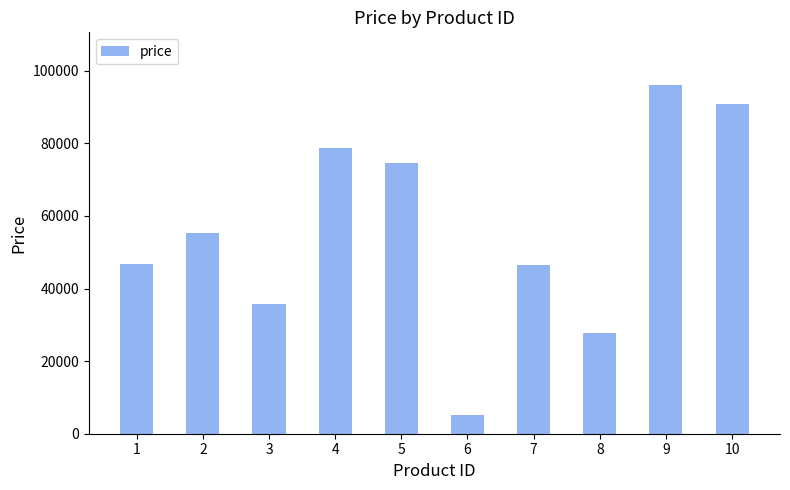

What is the value of the 6th bar from the left?

5278